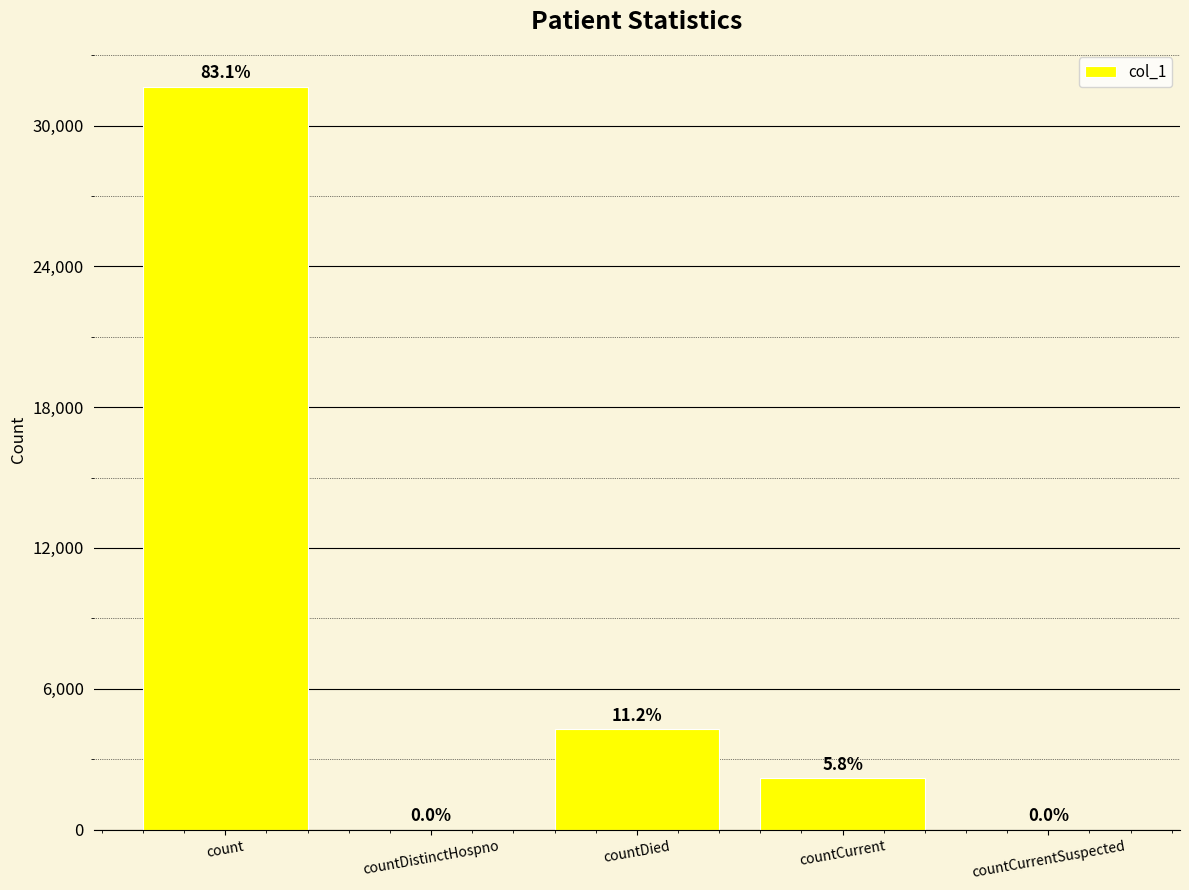

Does the chart contain any negative values?

No